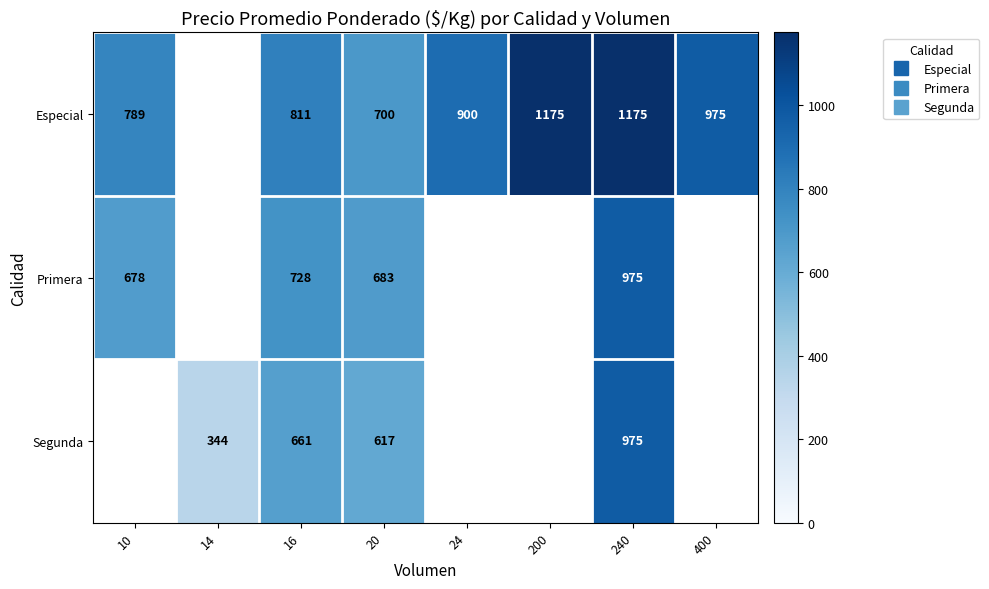

True or false: Especial has a value of 700.0 at 20.

True